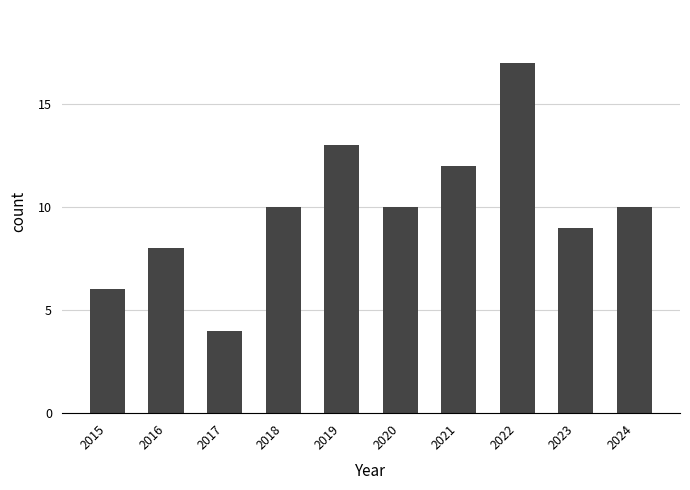

Between 2016 and 2022, which is larger?

2022